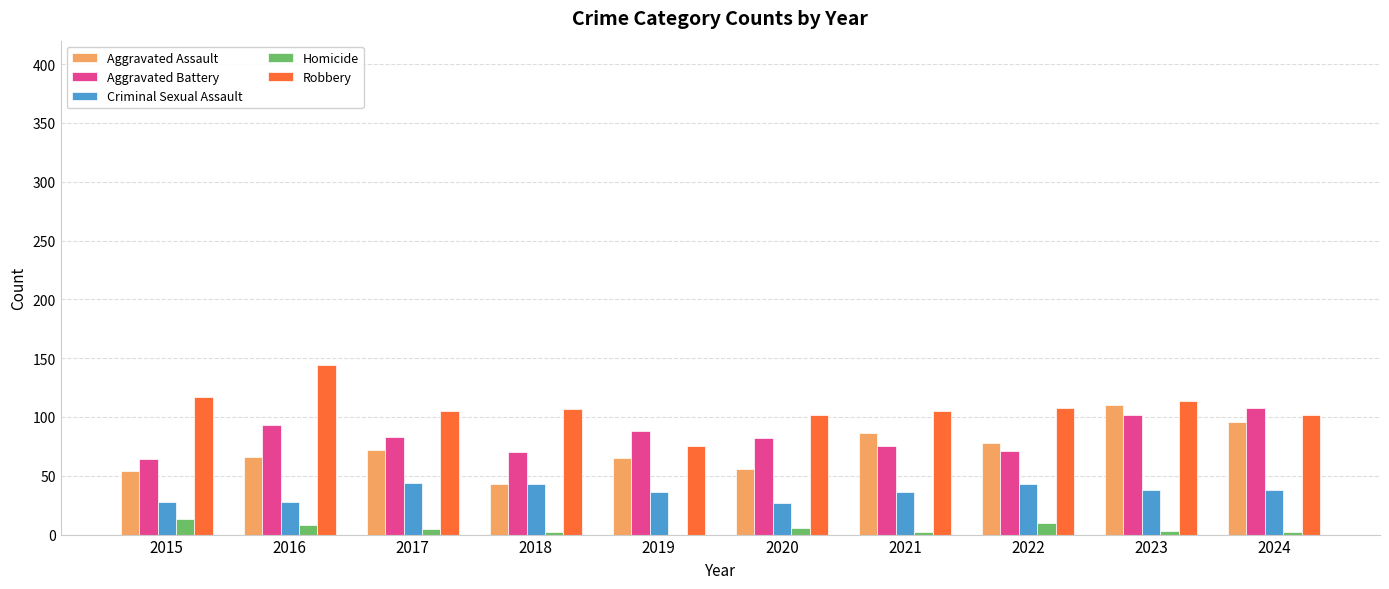

Which series has the largest total across all categories?

Robbery